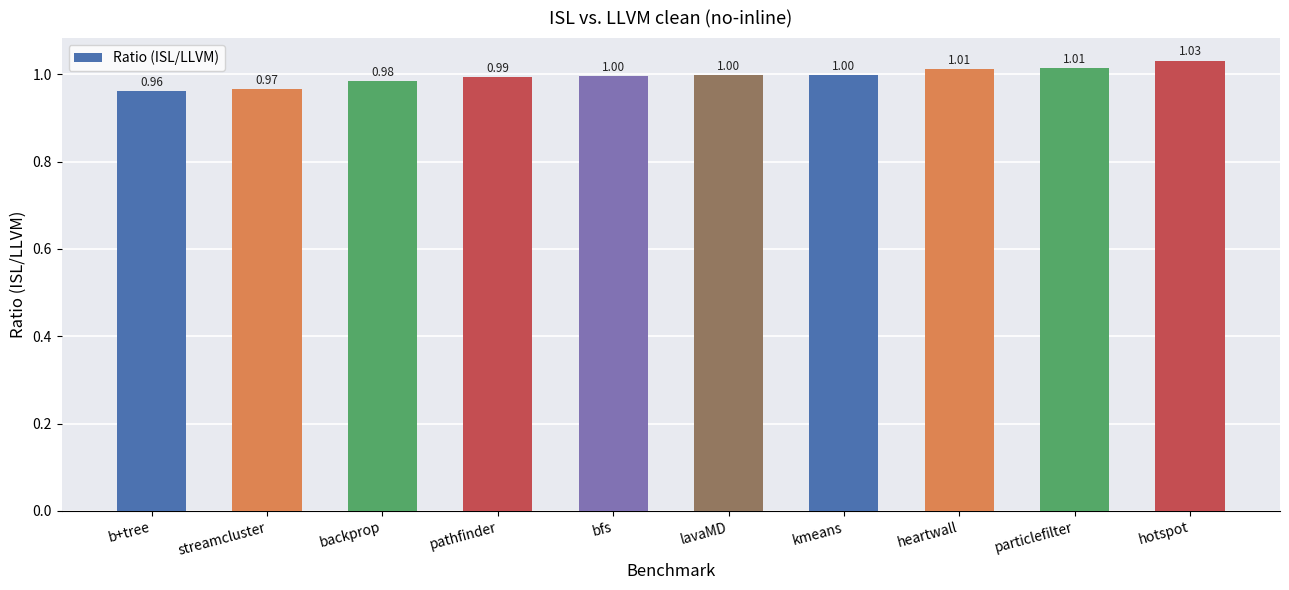

Is it true that the value at lavaMD is 1.4?

False